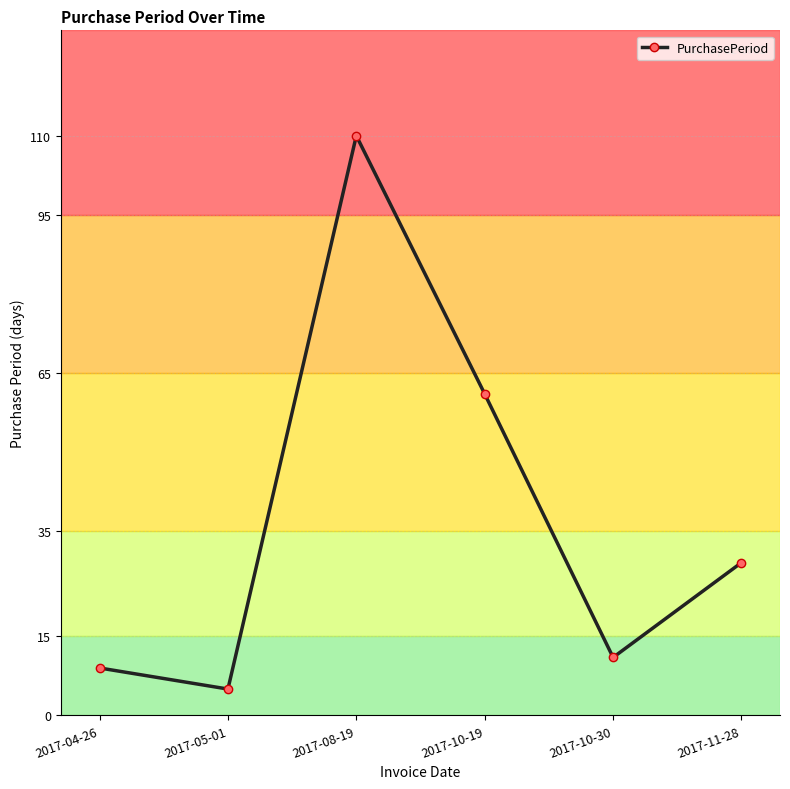

The value at 2017-08-19 is 51. True or false?

False